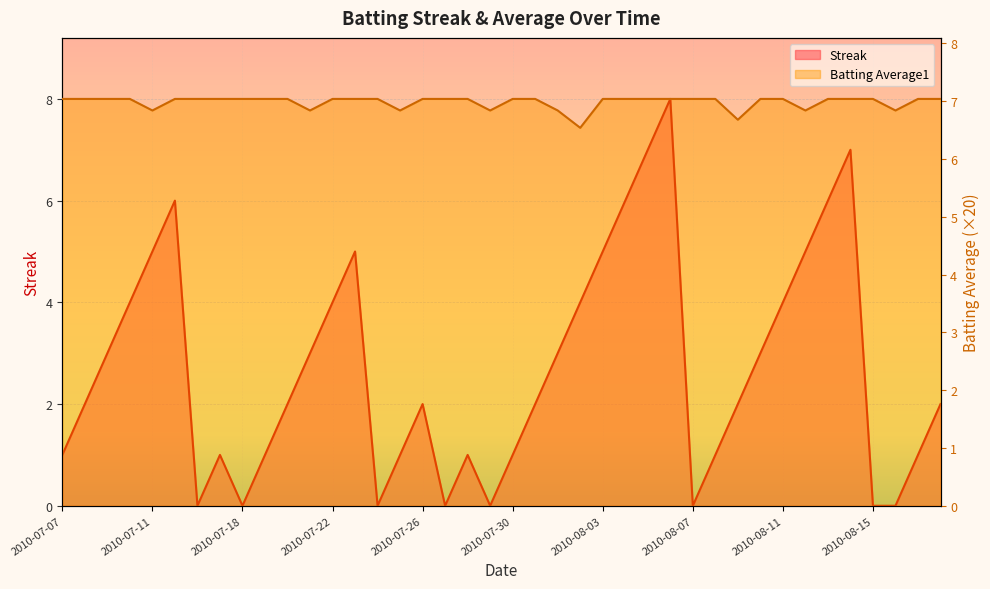

True or false: Streak has more than 0 interior local peaks.

True